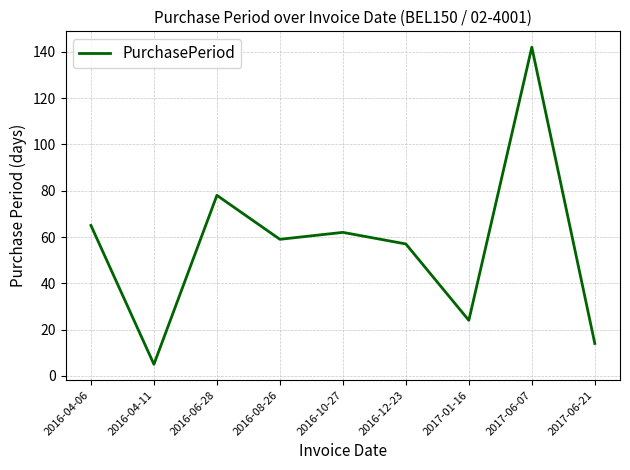

What position from the left is 2016-12-23?

6